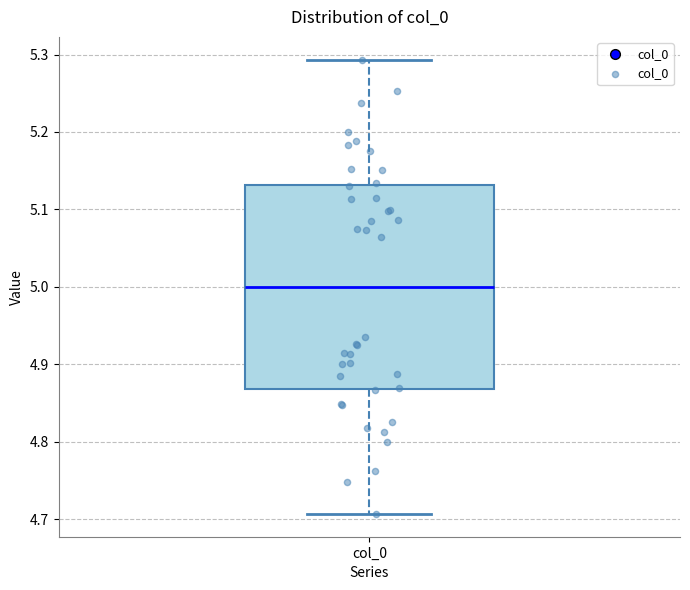

Transcribe this box plot: give where the median line is, the range the box spans, and where the two whiskers end, as read against the y-axis. The values are not printed on the chart, so give them approximately, as read against the axis.

median 5.00, box 4.87 to 5.13, whiskers 4.71 to 5.29